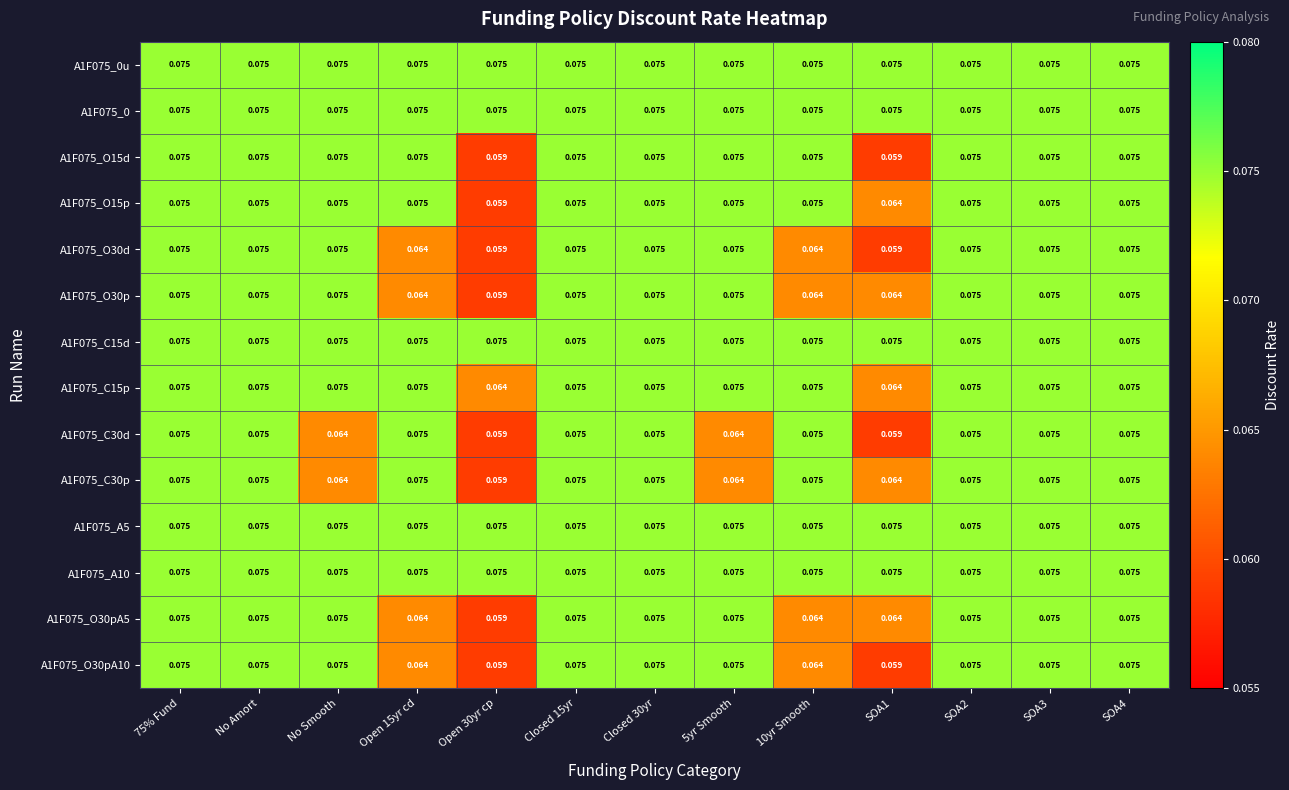

Is the value of A1F075_O30pA10 at Open 30yr cp greater than the value of A1F075_C30p at Closed 15yr?

No